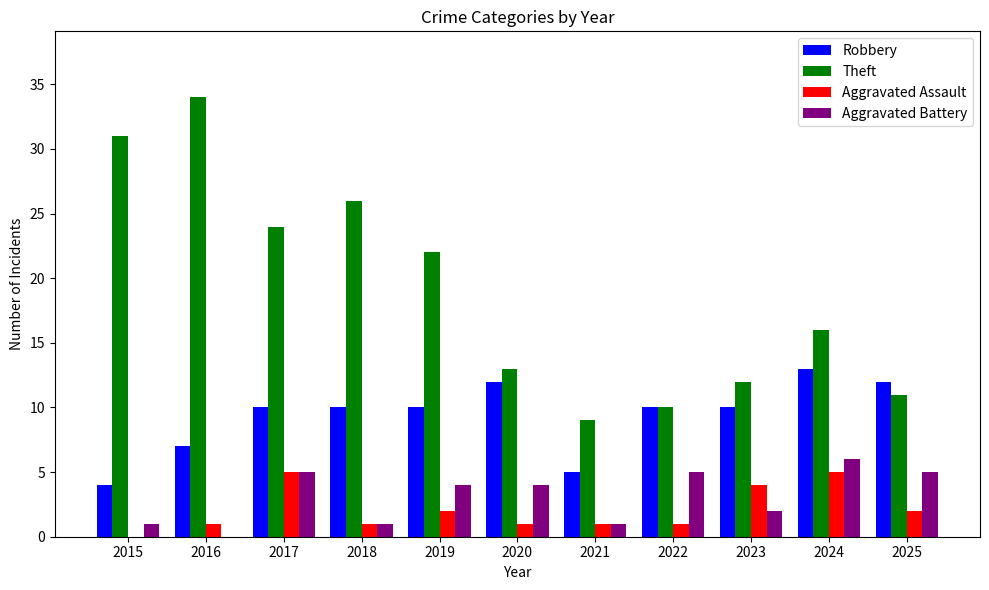

At which label does Theft first exceed 16?

2015